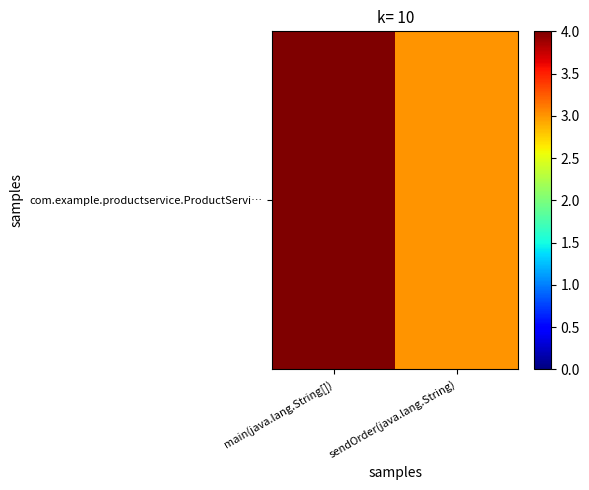

What is the difference between the values at sendOrder(java.lang.String) and main(java.lang.String[])?

1